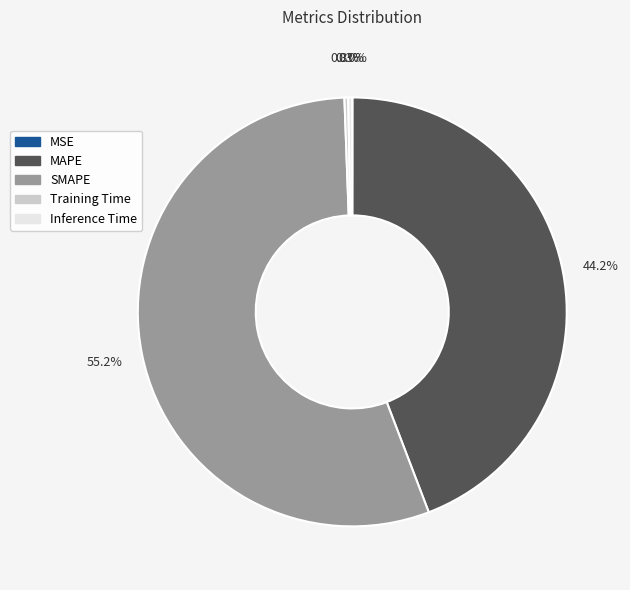

To the nearest percent, what is the combined percentage of Training Time and MAPE?

44%